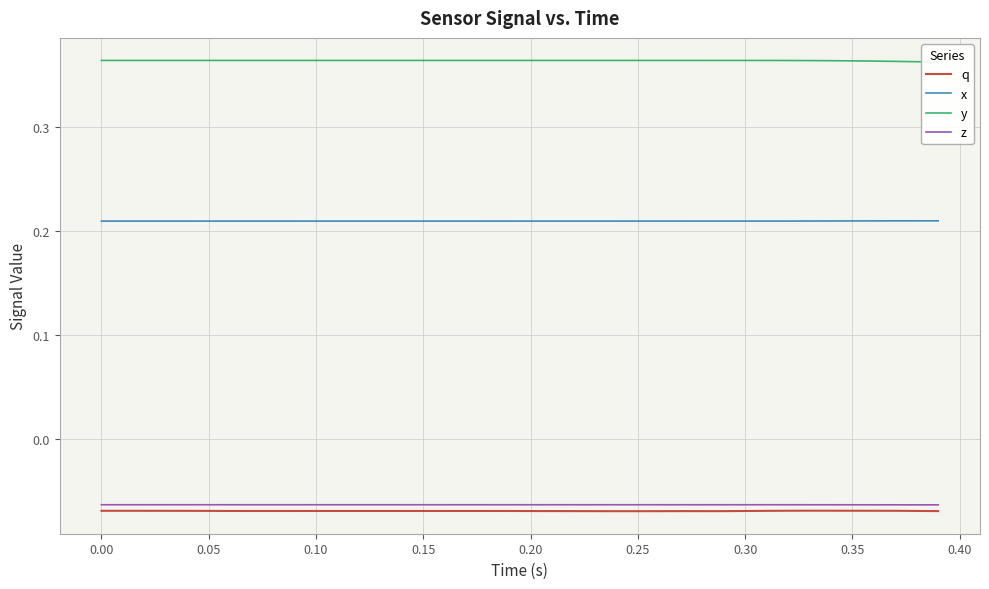

Which series has the widest spread of values?

y